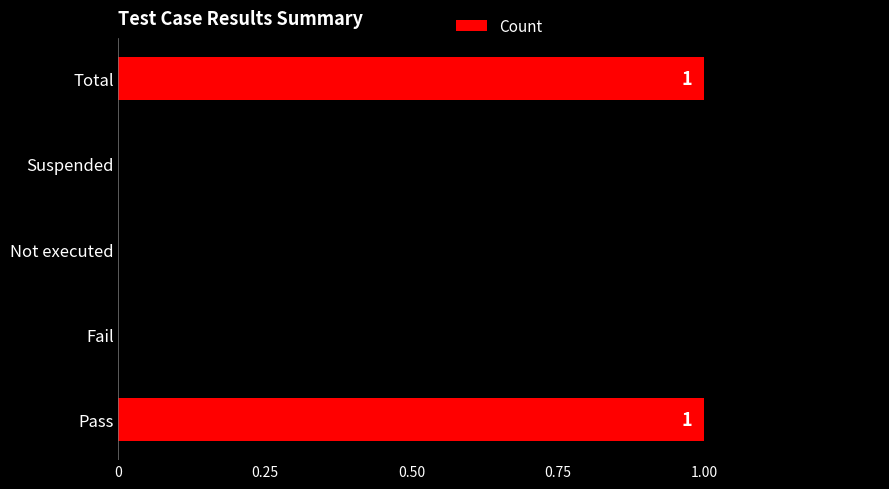

What is the ratio of the value at Pass to the value at Total?

1.0